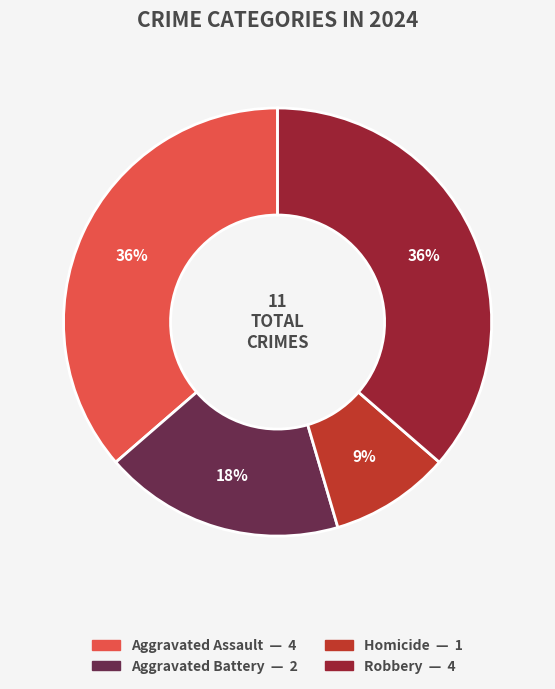

How many slices are in this pie chart?

4